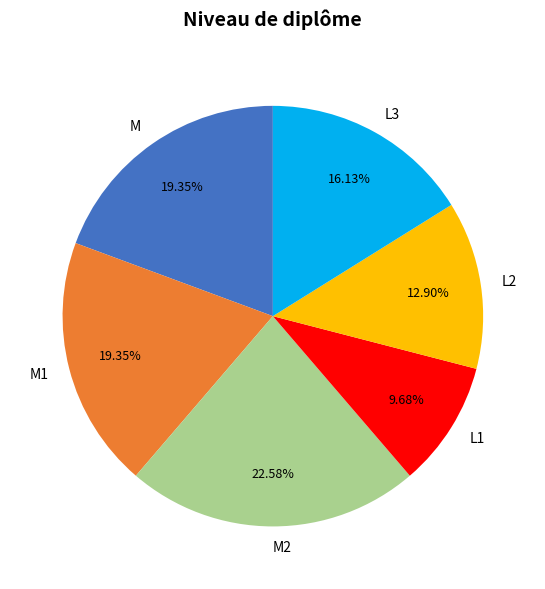

True or false: M accounts for 19% of the total.

True